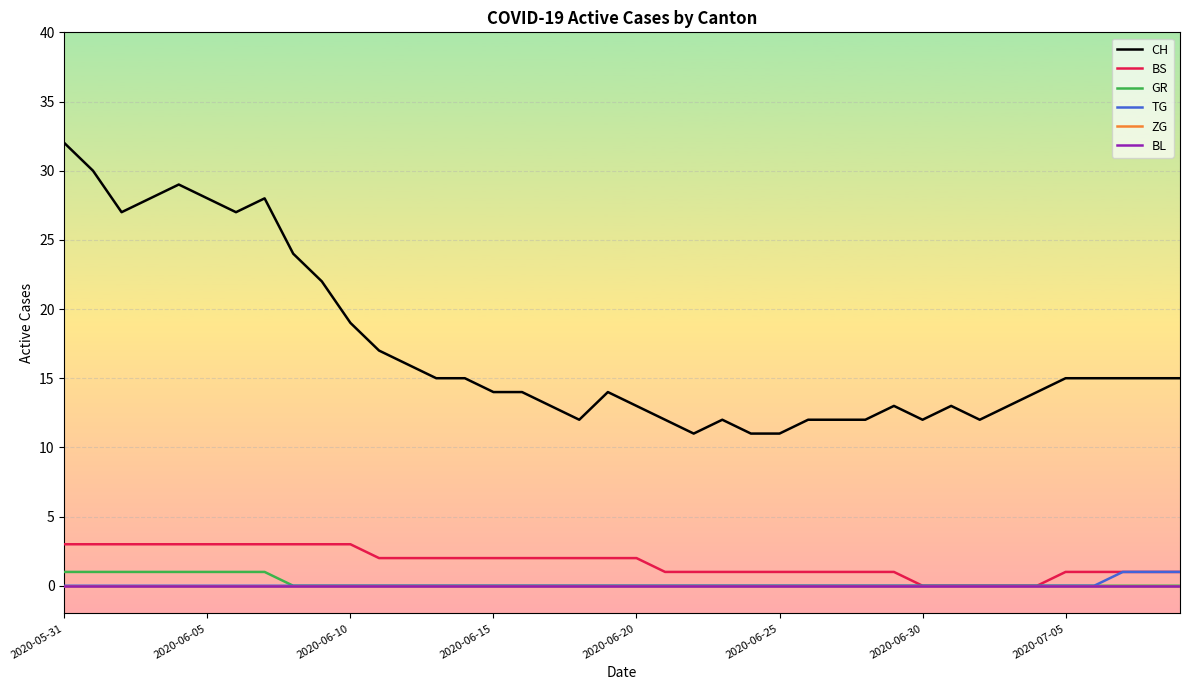

Does the chart have visible grid lines?

Yes